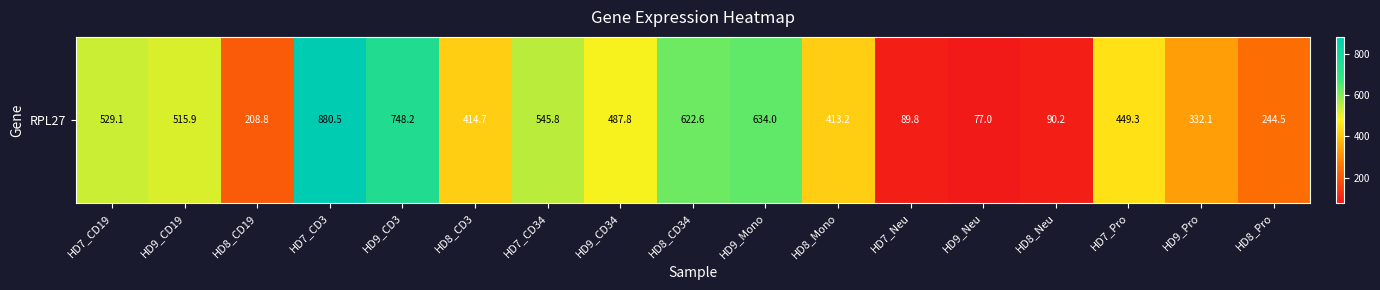

What is the difference between the maximum and minimum values?

803.4